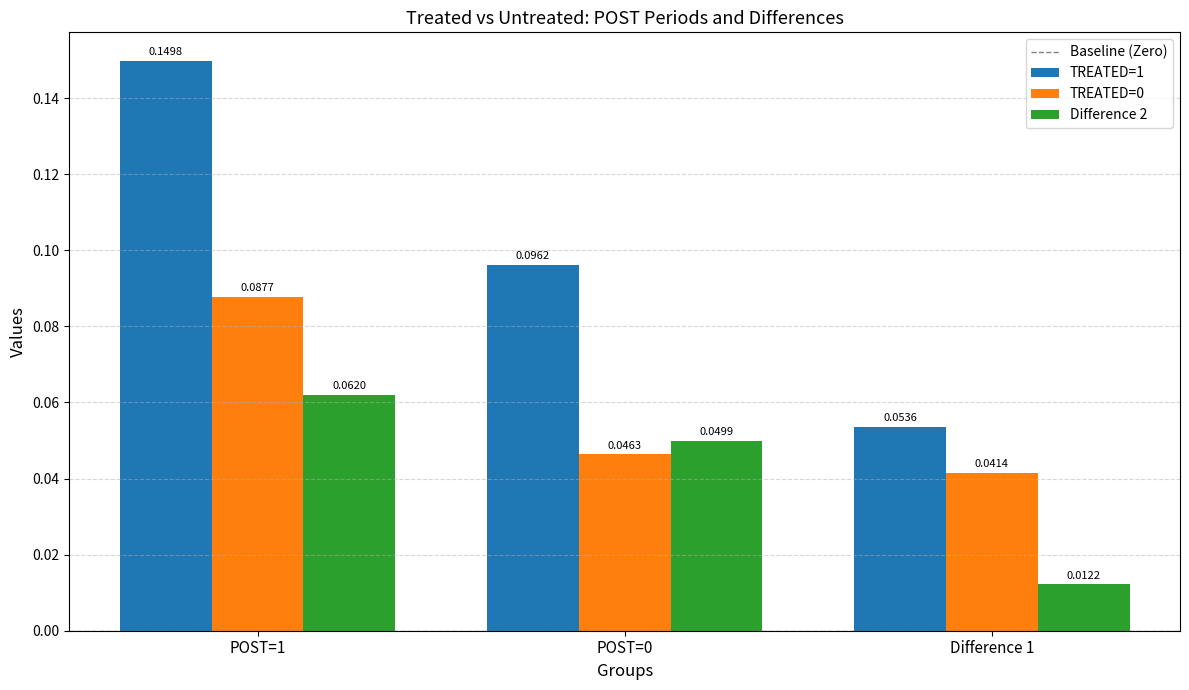

At how many categories does at least one series exceed 0?

3